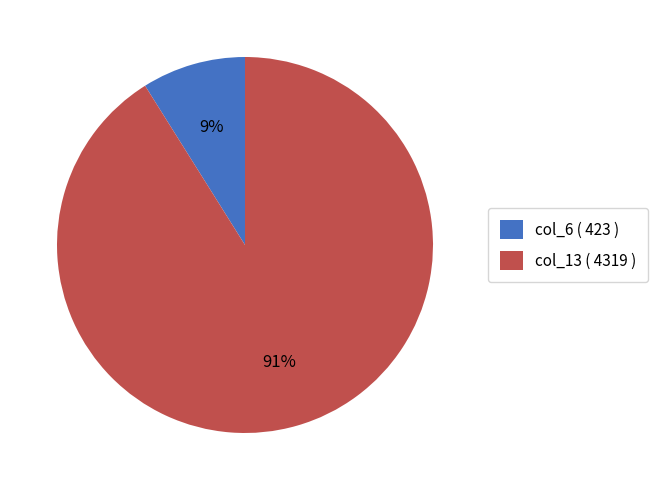

Is it true that col_6 ( 423 ) is 21% of the pie?

False